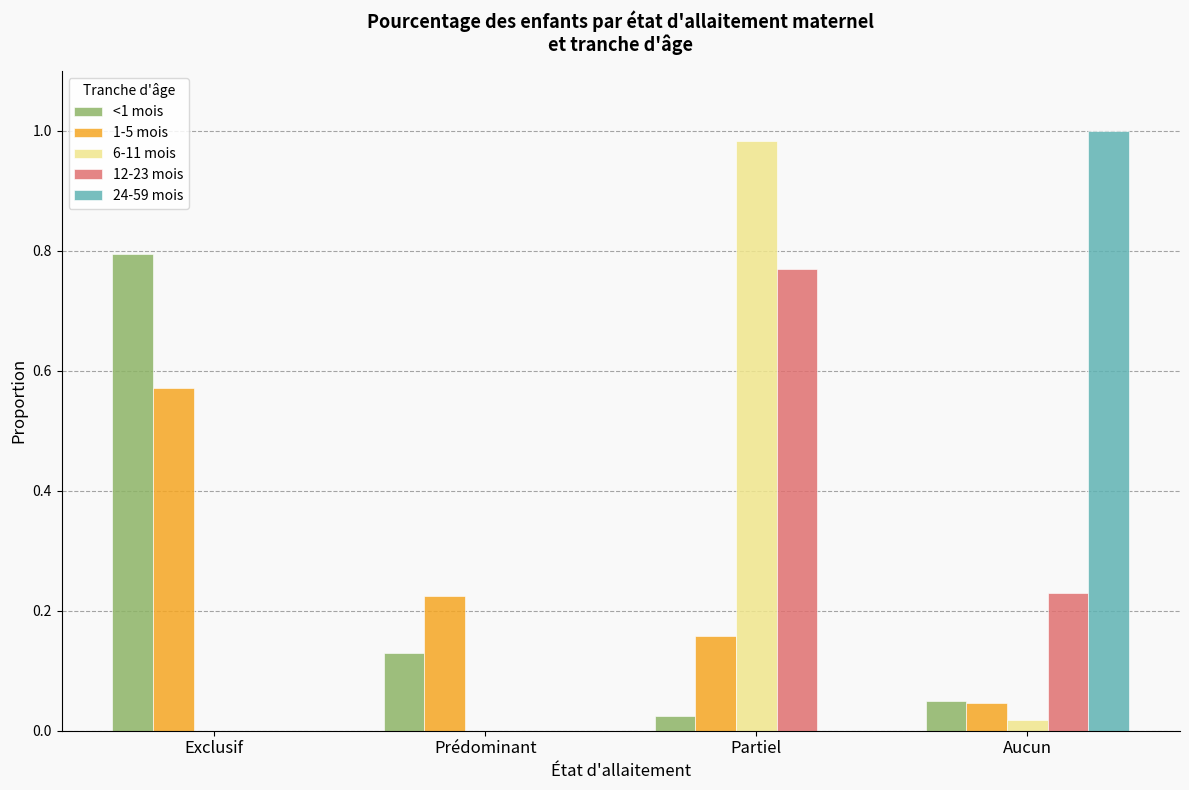

Between Exclusif and Partiel, which series saw the biggest shift?

6-11 mois